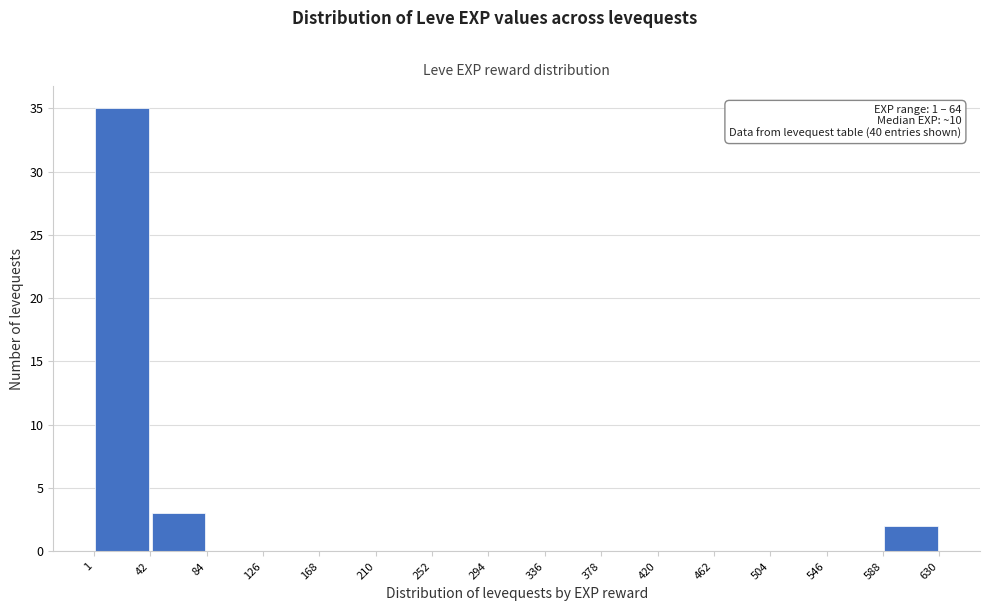

Which range on the x-axis has the tallest bar?

1 to 42